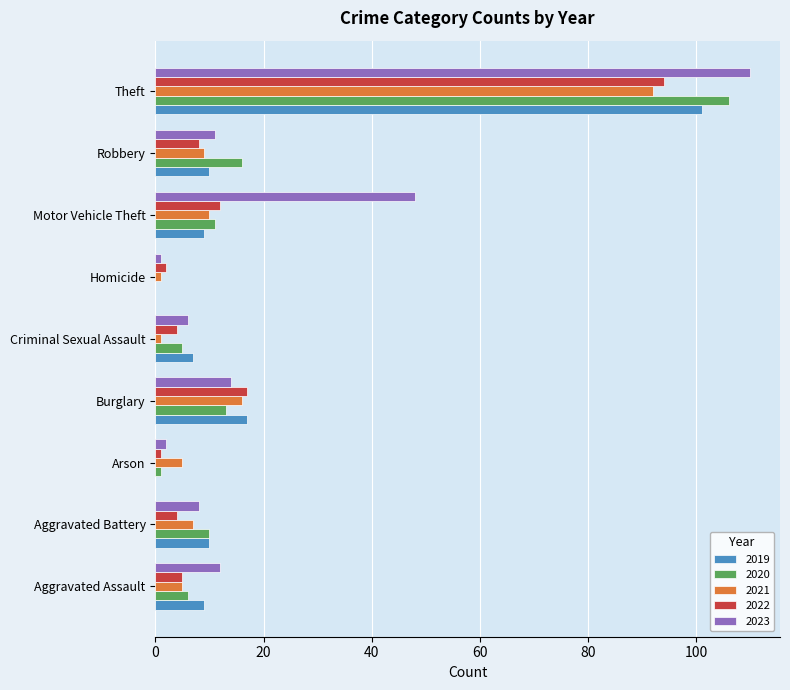

Is it true that 2020 equals 10 at Aggravated Battery?

True